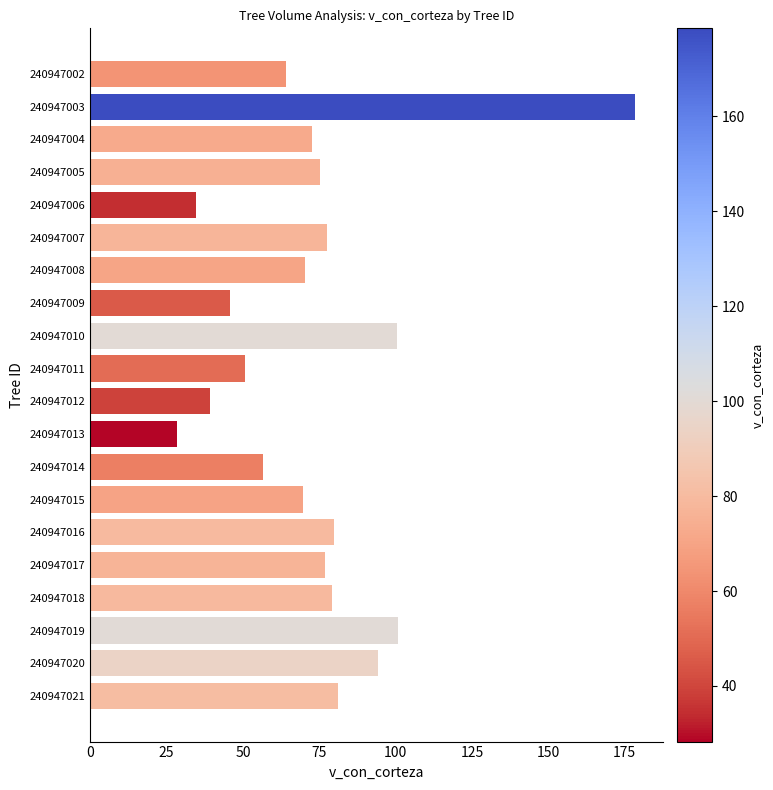

Which label corresponds to the largest value in the chart?

240947003